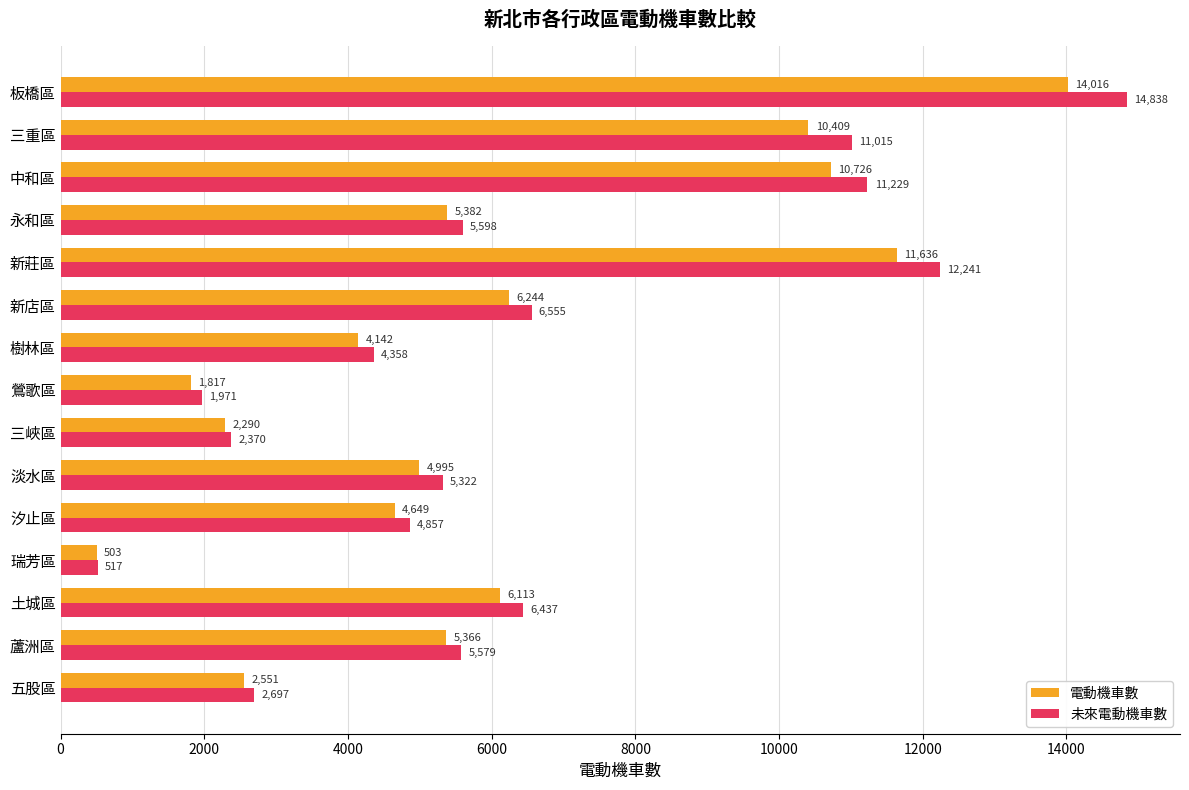

At which label is 未來電動機車數 closest to 7677?

新店區